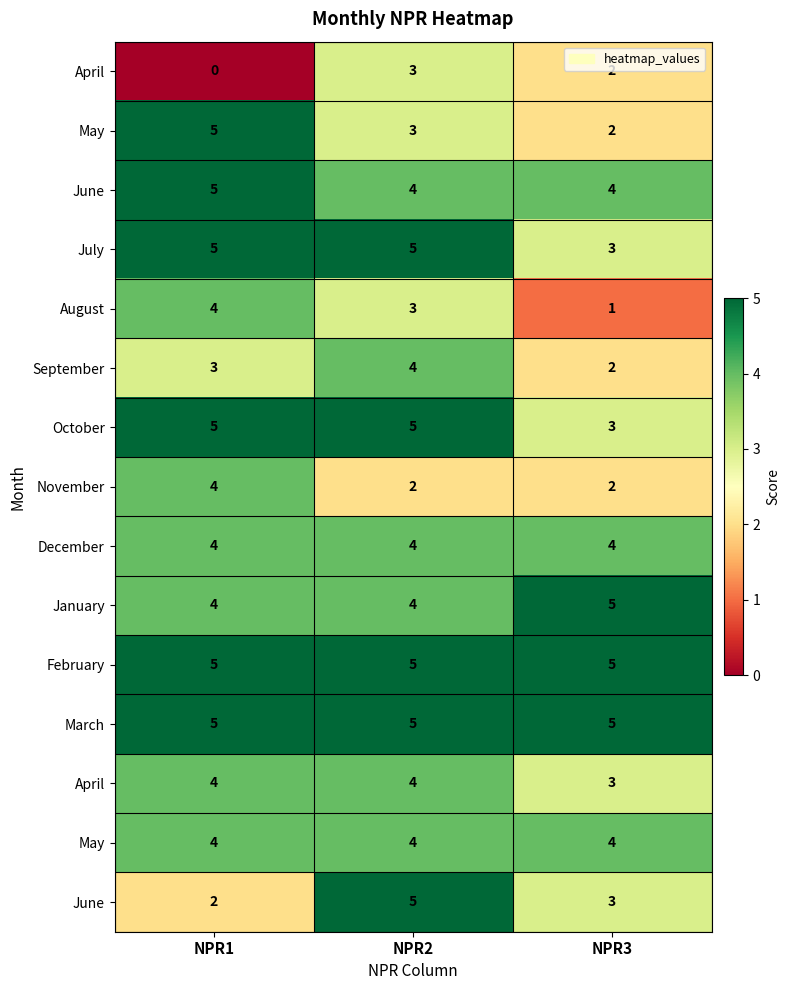

Which has a higher value, NPR3 or NPR1?

NPR3